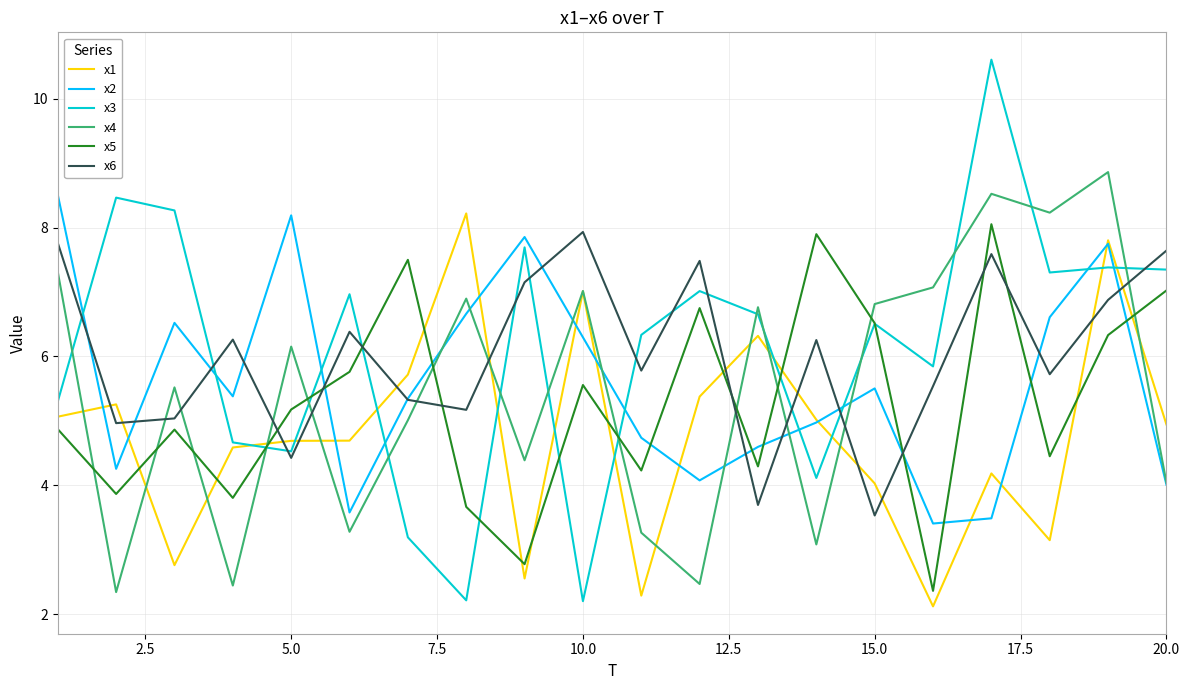

What is the minimum value shown in the chart?

2.1